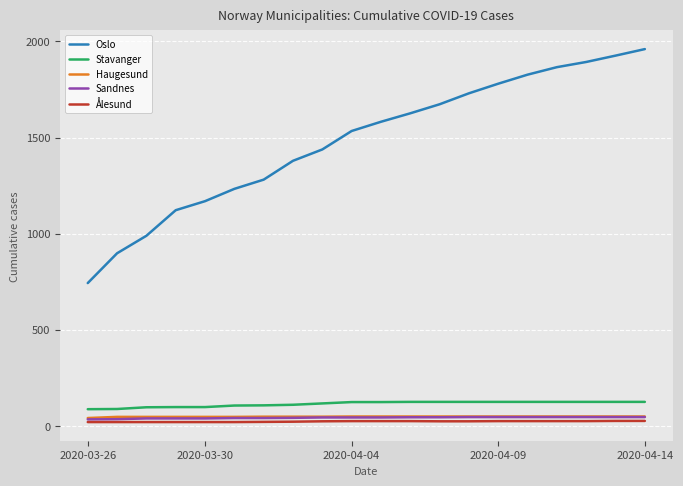

True or false: Oslo and Haugesund intersect in this chart.

False